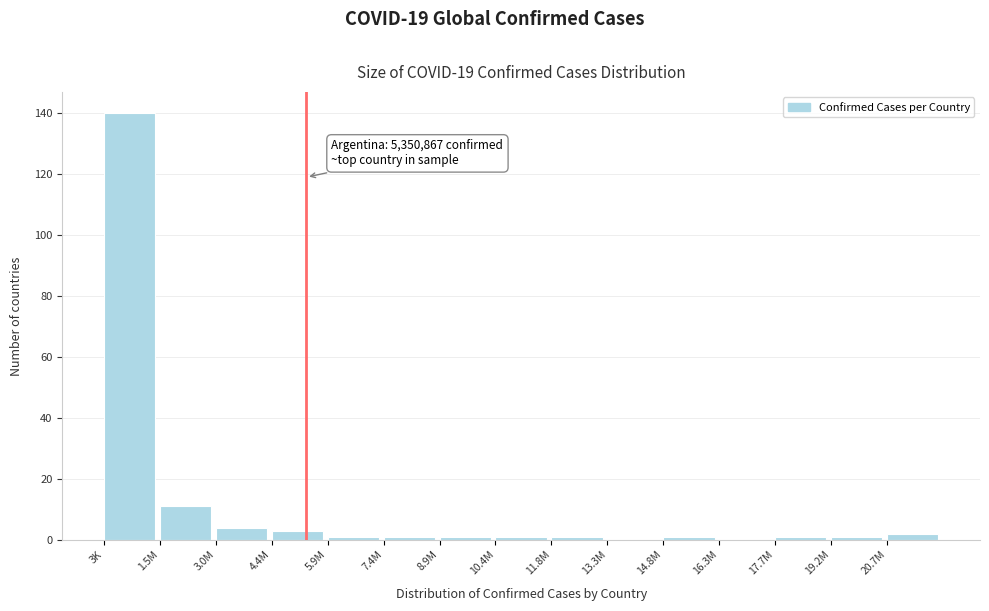

Reading left to right, list all the values displayed in this chart.

3K=140	1.5M=11	3.0M=4	4.4M=3	5.9M=1	7.4M=1	8.9M=1	10.4M=1	11.8M=1	13.3M=0	14.8M=1	16.3M=0	17.7M=1	19.2M=1	20.7M=2